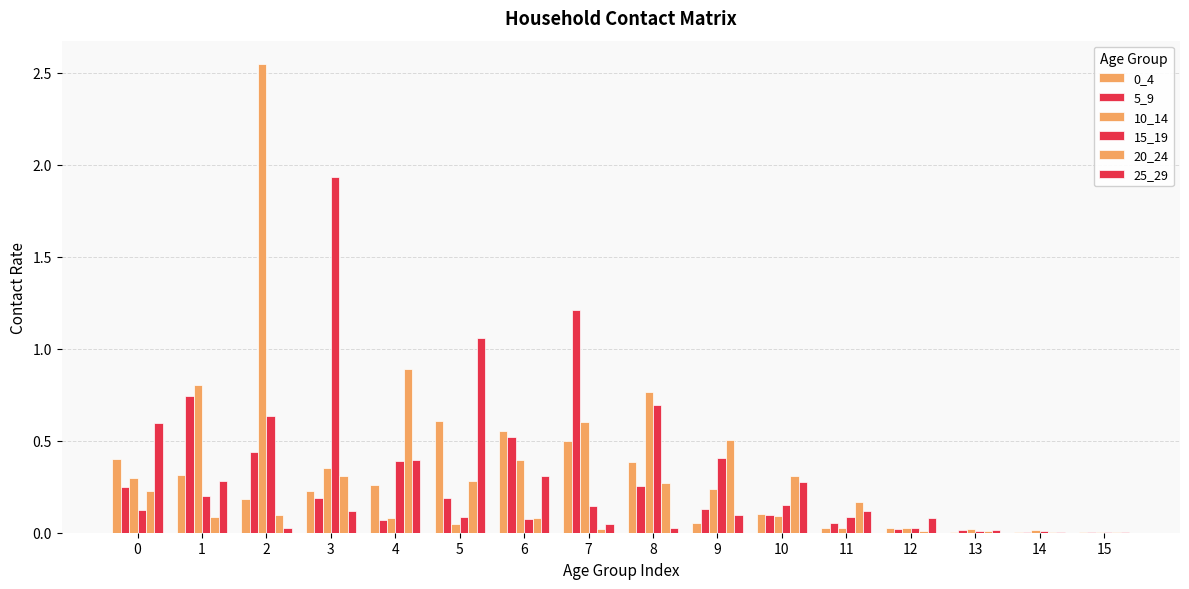

How many data points does each series have?

16